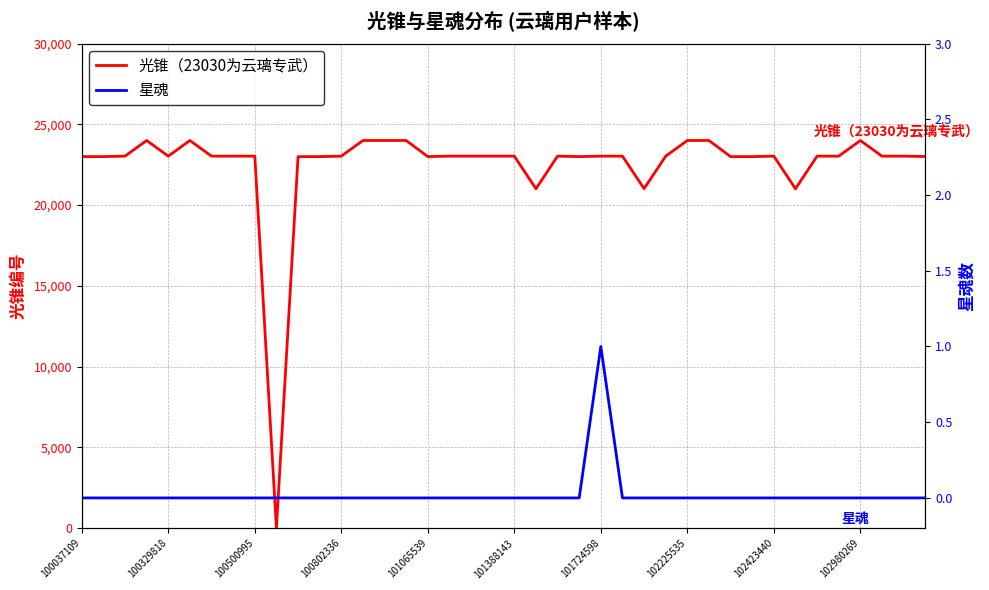

What is the maximum value shown in the chart?

24000